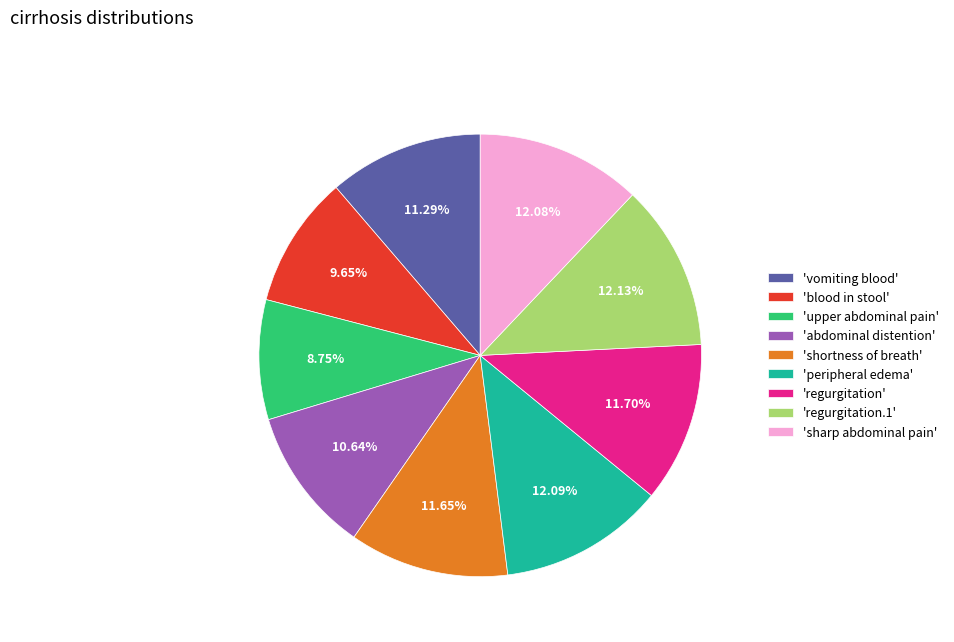

What is the smallest slice in the pie chart?

'upper abdominal pain'